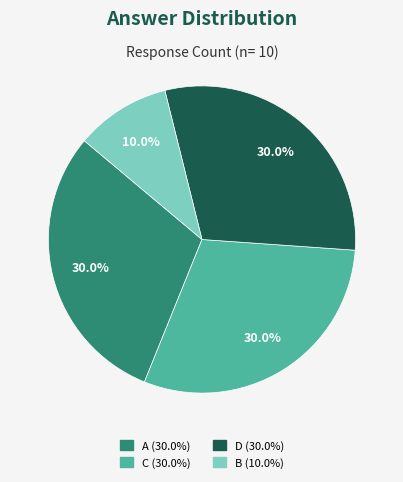

The B slice represents 24% of the pie. True or false?

False